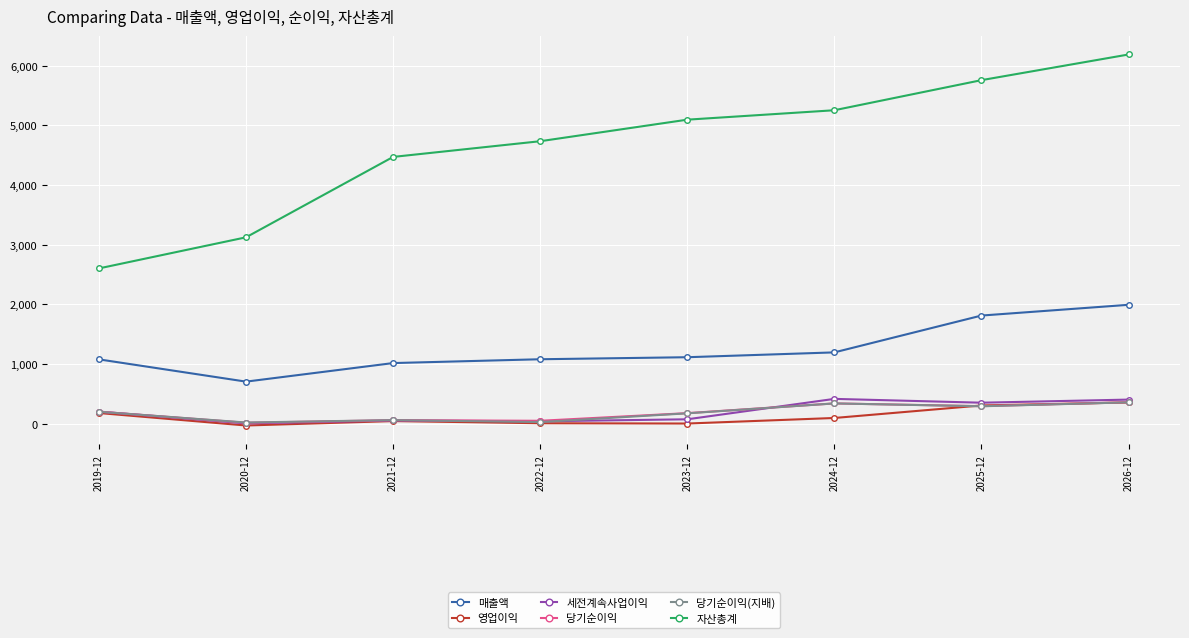

What is the maximum value for 세전계속사업이익?

416